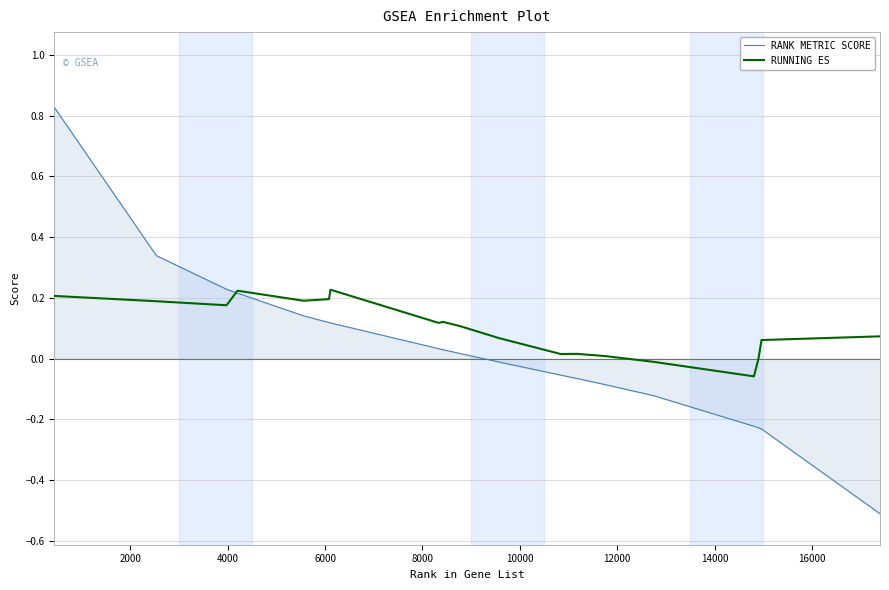

Rank the series by their average value, from lowest to highest.

RANK METRIC SCORE, RUNNING ES